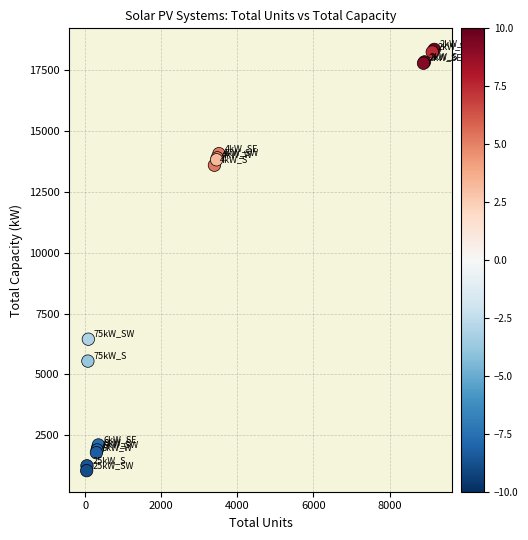

What Y value in the scatter plot is closest to 9702?

6450